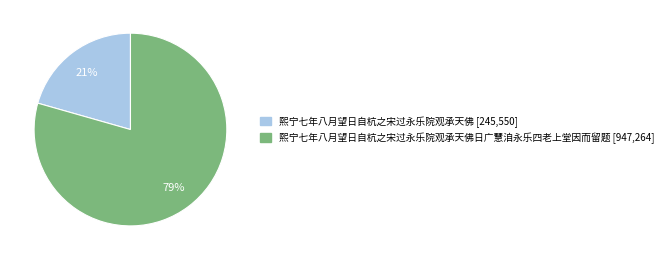

To the nearest percent, what is the average slice percentage?

50%